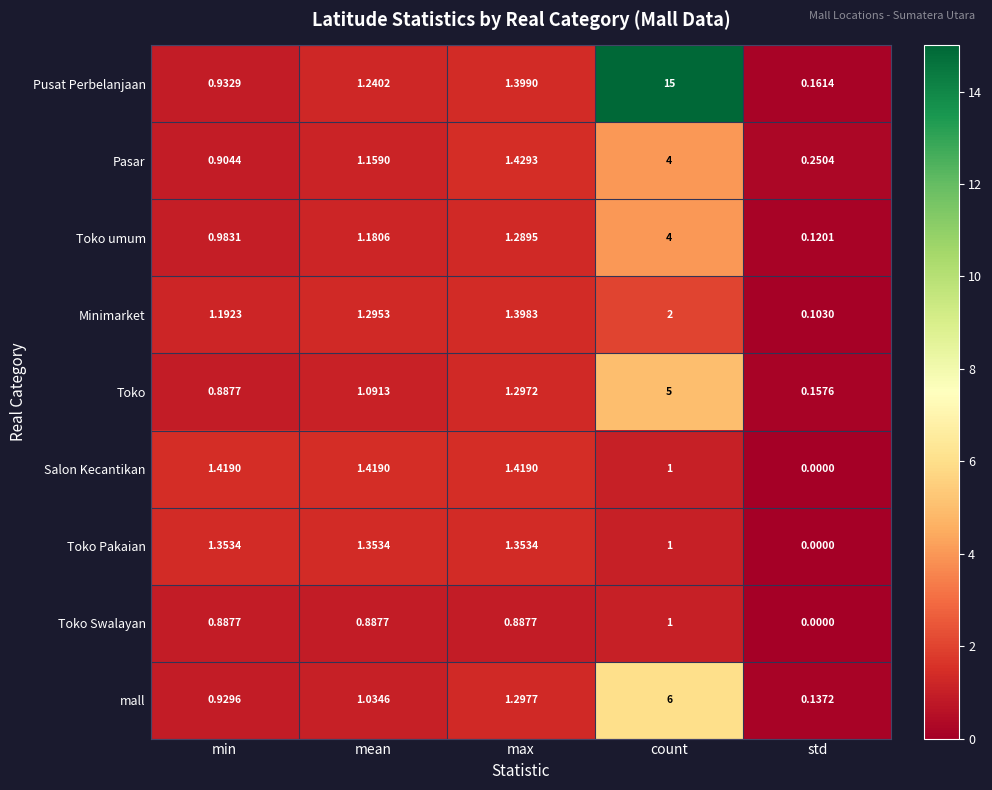

Rank the categories by Toko value from highest to lowest.

count, max, mean, min, std